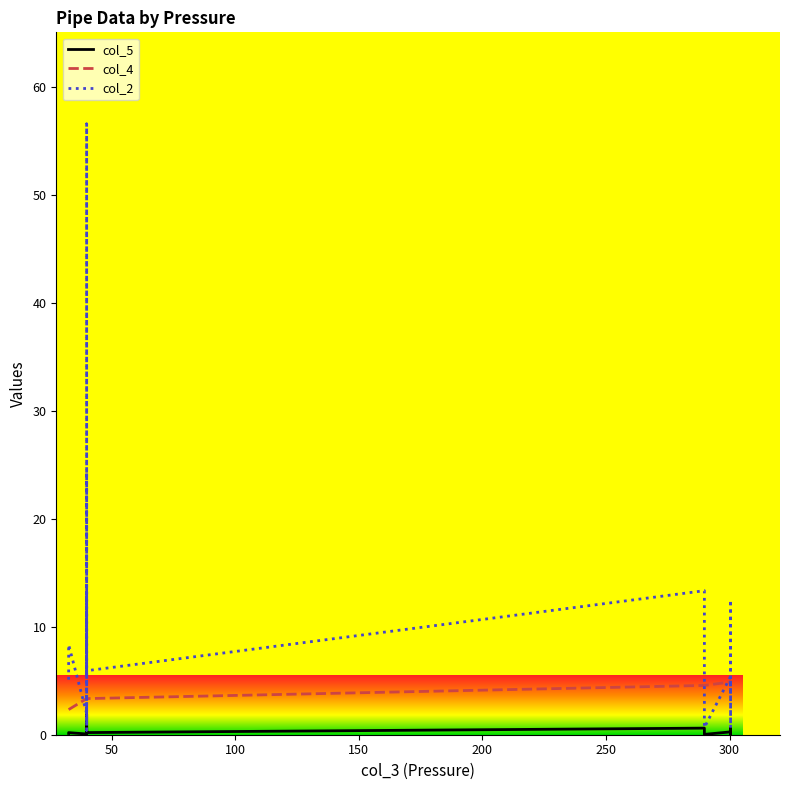

What is the value of the col_2 point at the 13th from the left?

5.8